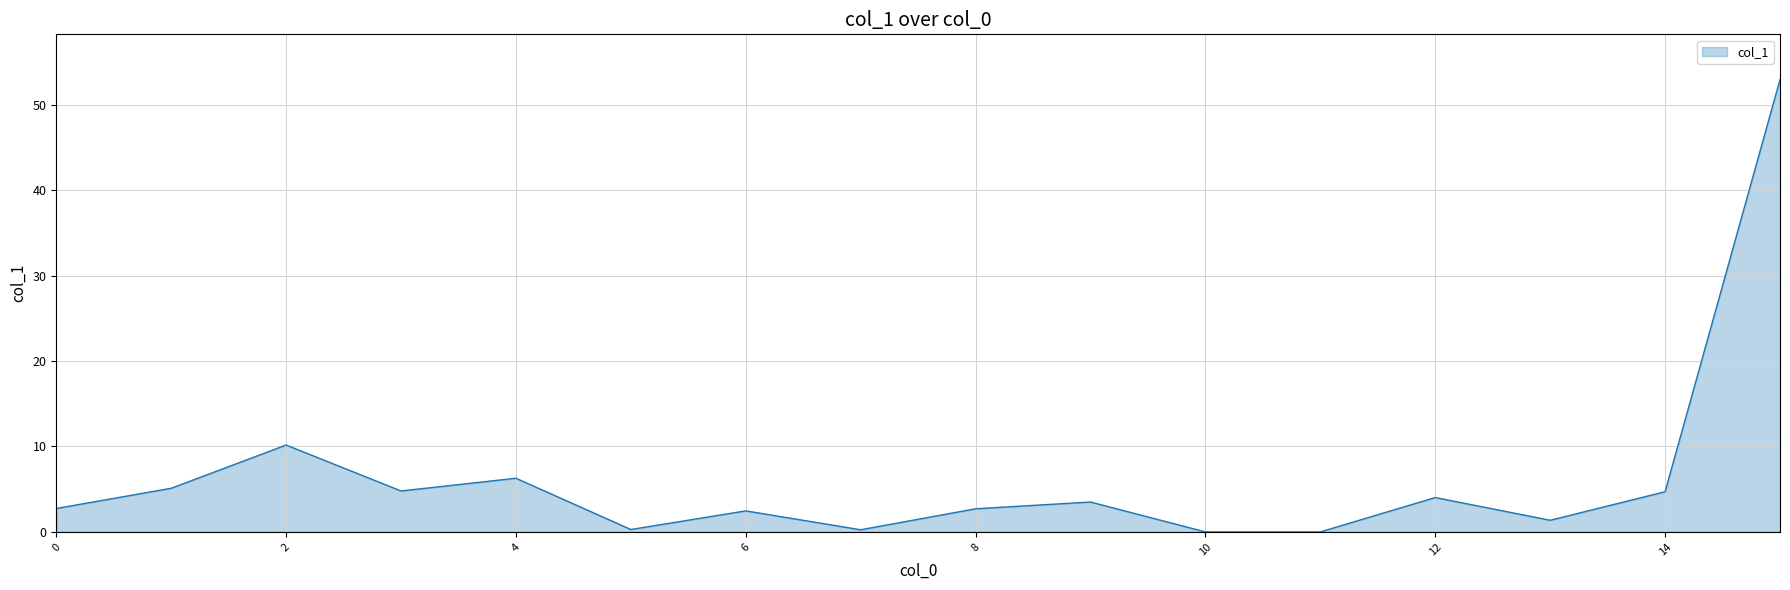

What is the difference between the maximum and minimum values?

52.9